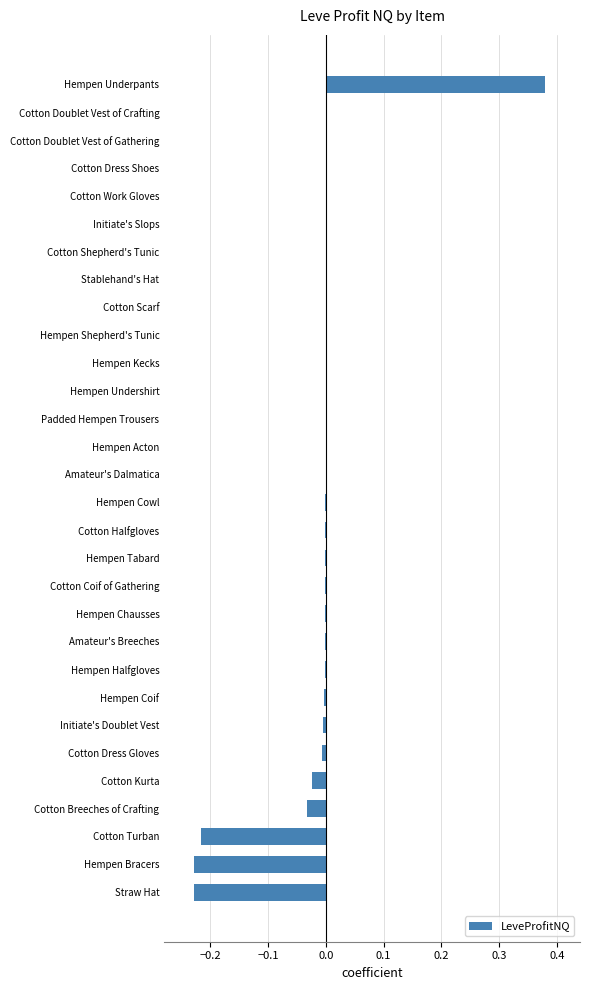

The value at Stablehand's Hat is 0.4. True or false?

False